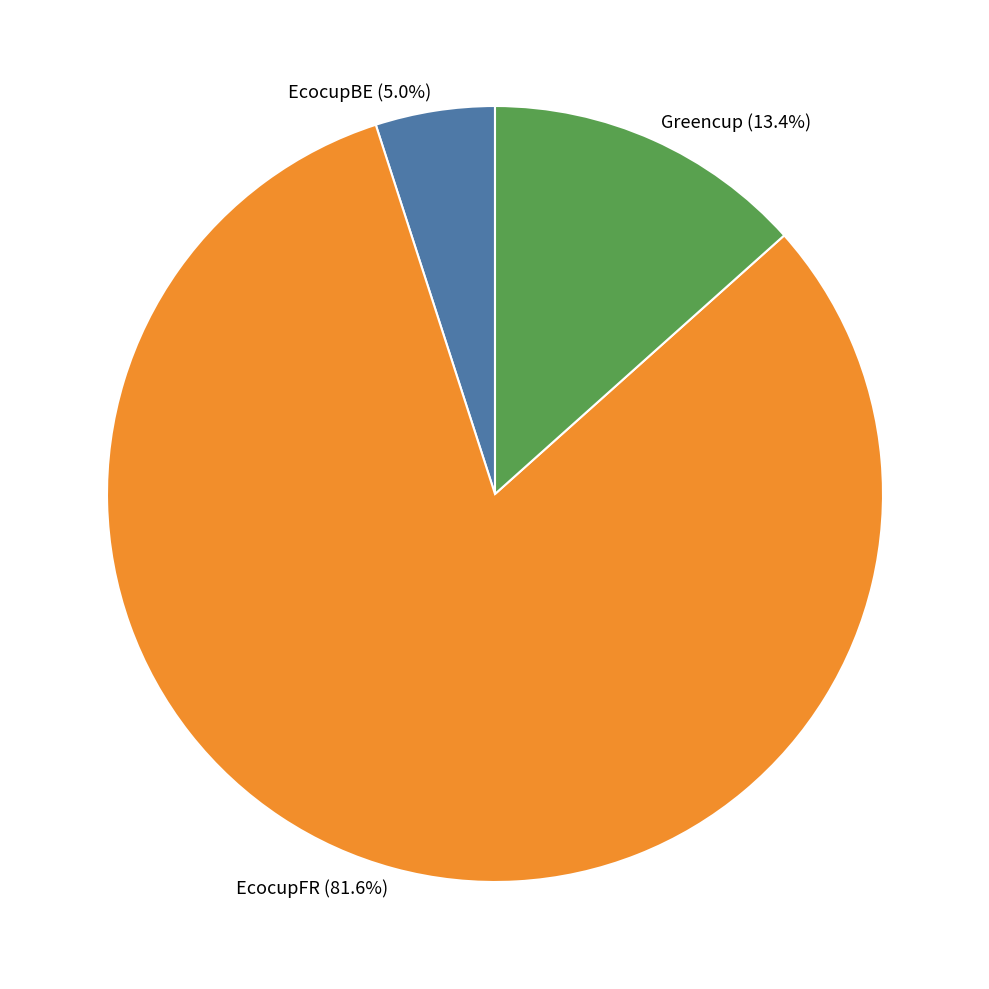

How many segments does this pie chart have?

3